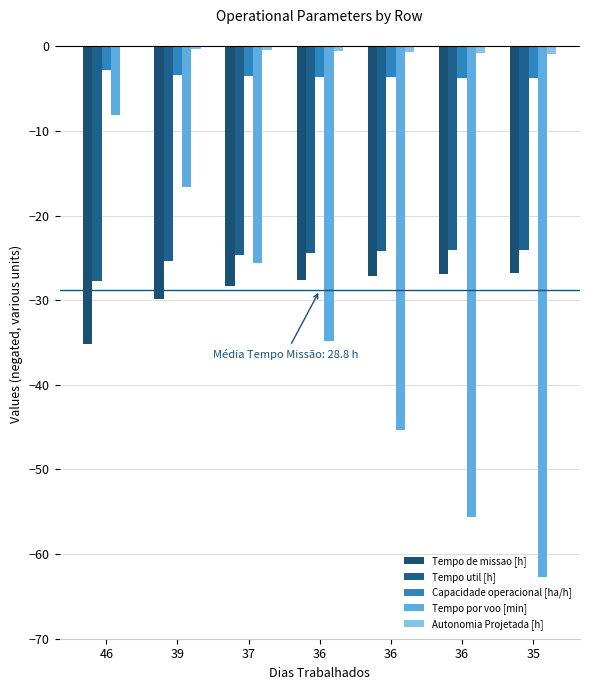

What is the approximate value of Tempo util [h] at 46?

-27.8